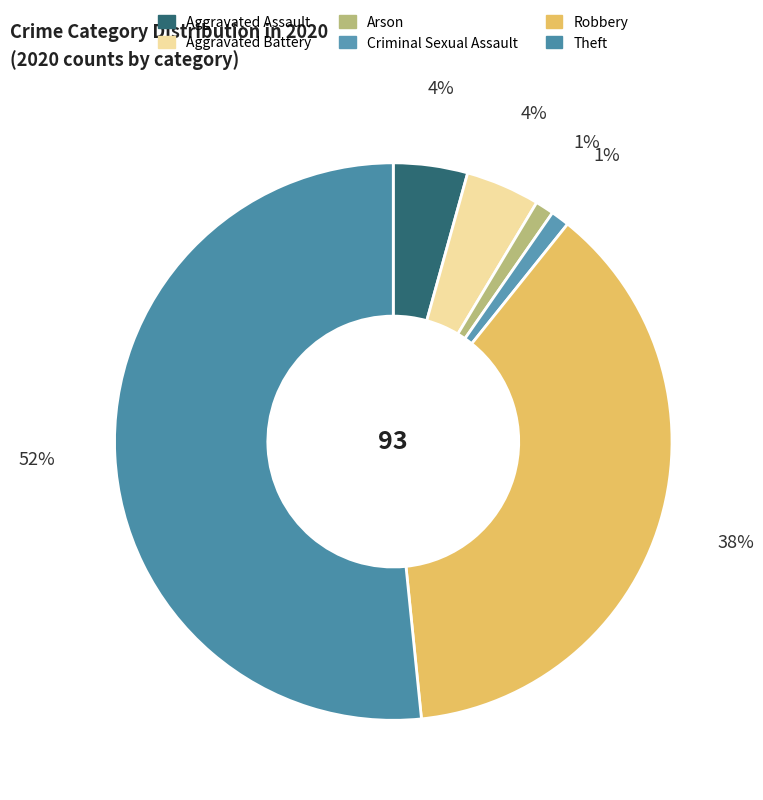

What is the ratio of the value at Aggravated Battery to the value at Criminal Sexual Assault?

4.0